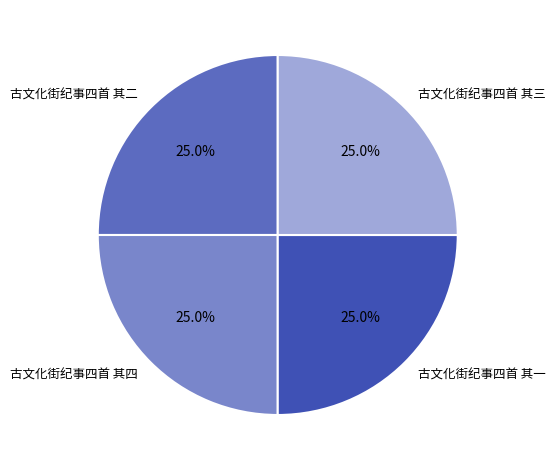

Count the number of slices in the pie.

4